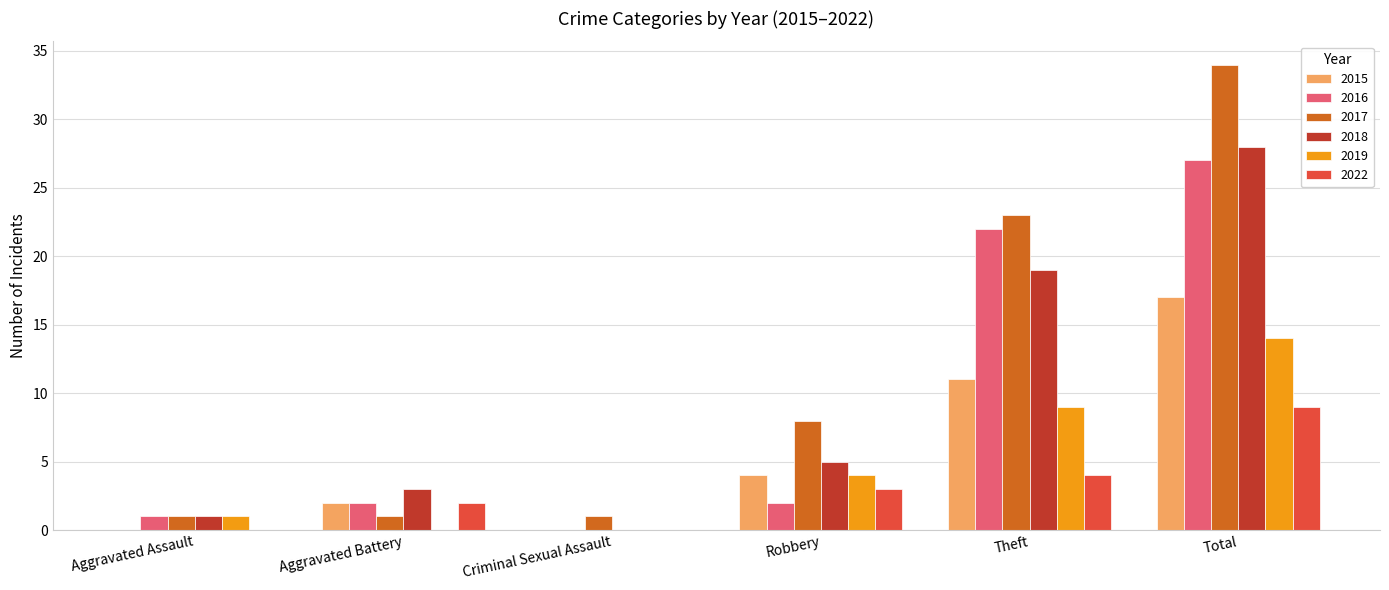

Does the chart contain stacked bars?

No